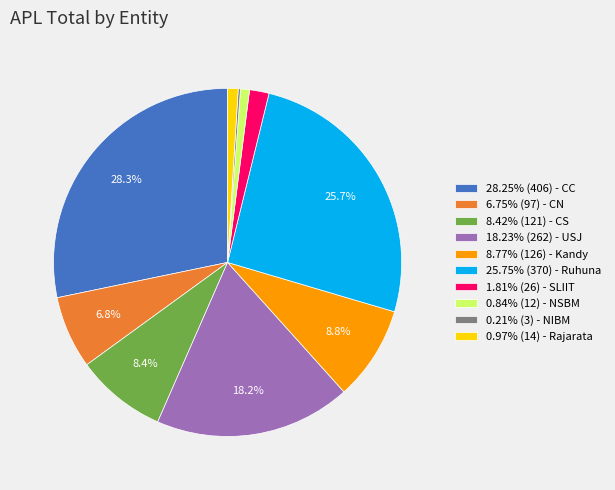

Approximately how many times larger is the value at 8.77% (126) - Kandy compared to 25.75% (370) - Ruhuna?

0.3